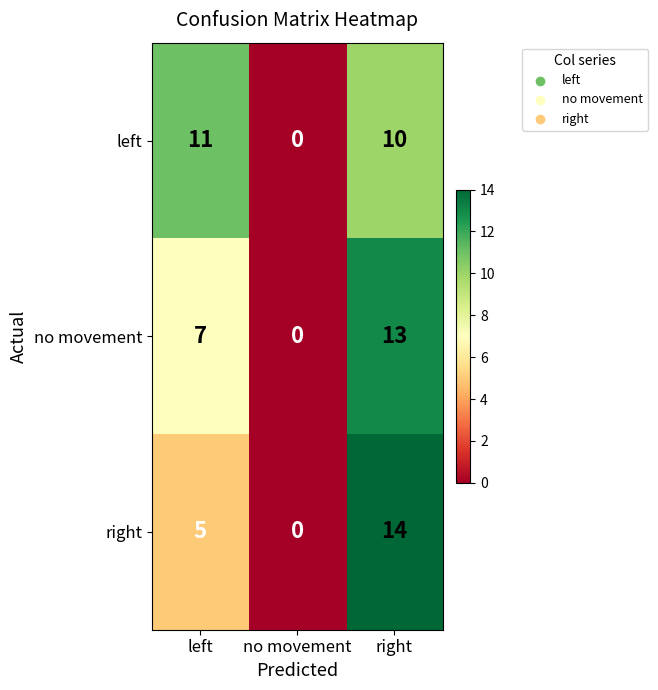

What is the average value of the right series?

6